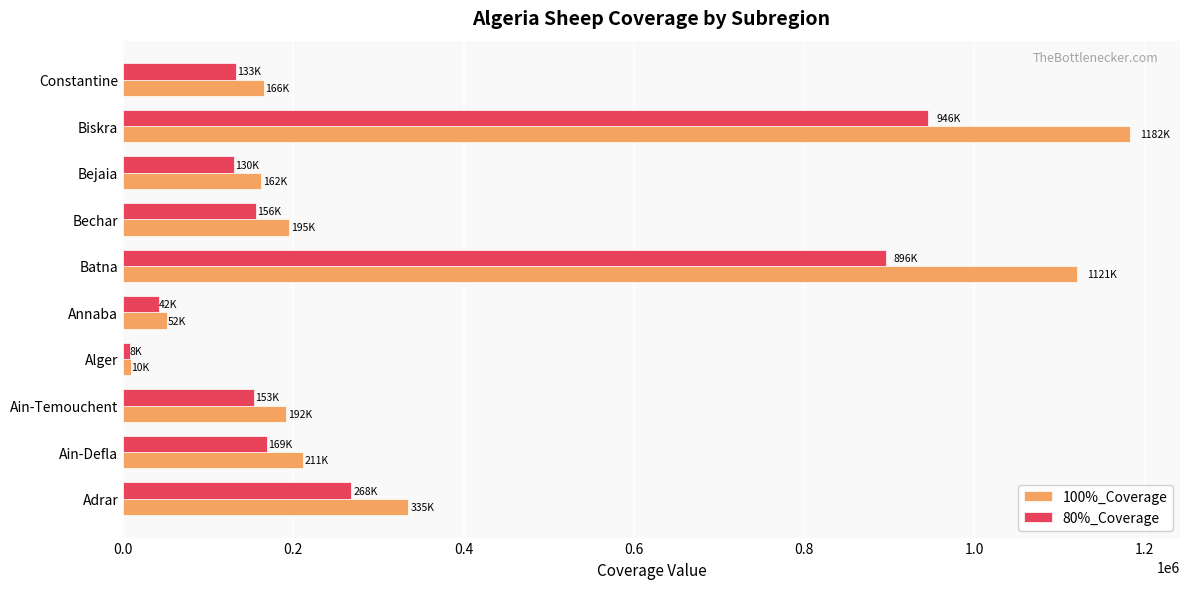

What are all the series names shown in the legend?

100%_Coverage, 80%_Coverage